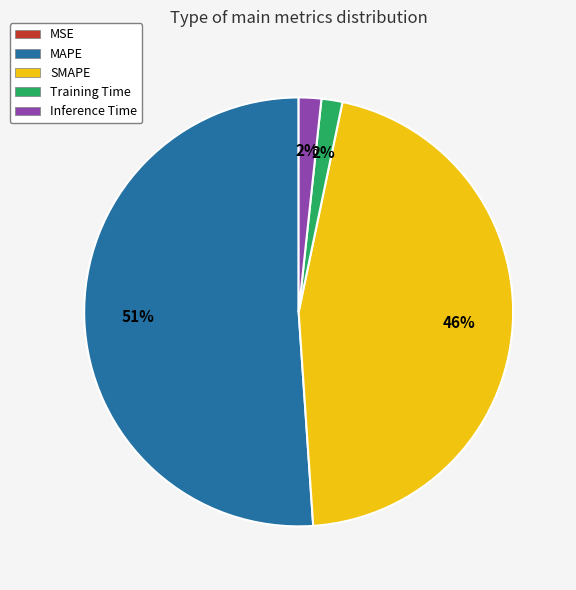

Is there any slice that represents more than half of the pie?

Yes